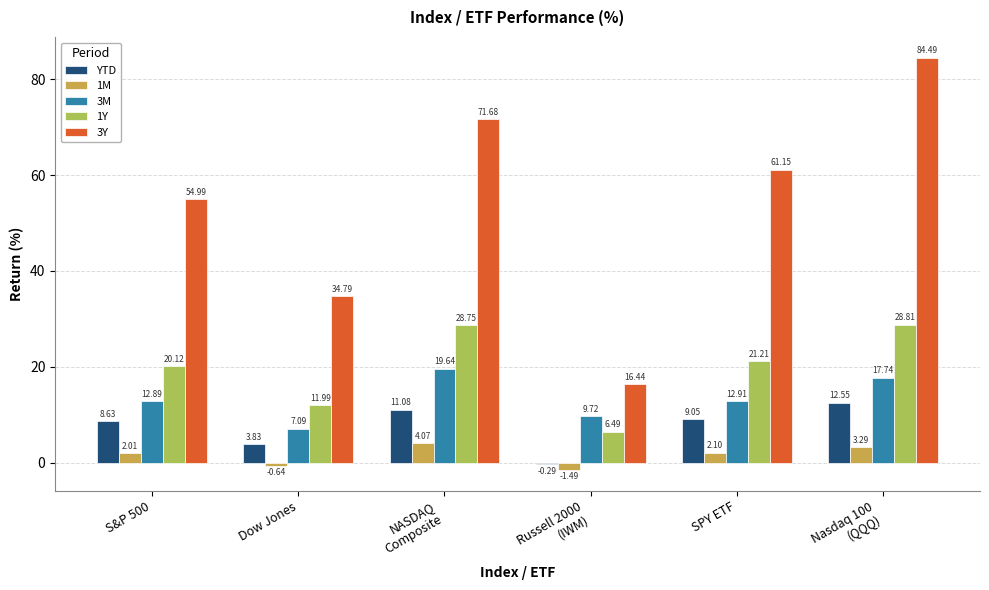

What is the spread (max minus min) of values at SPY ETF?

59.0